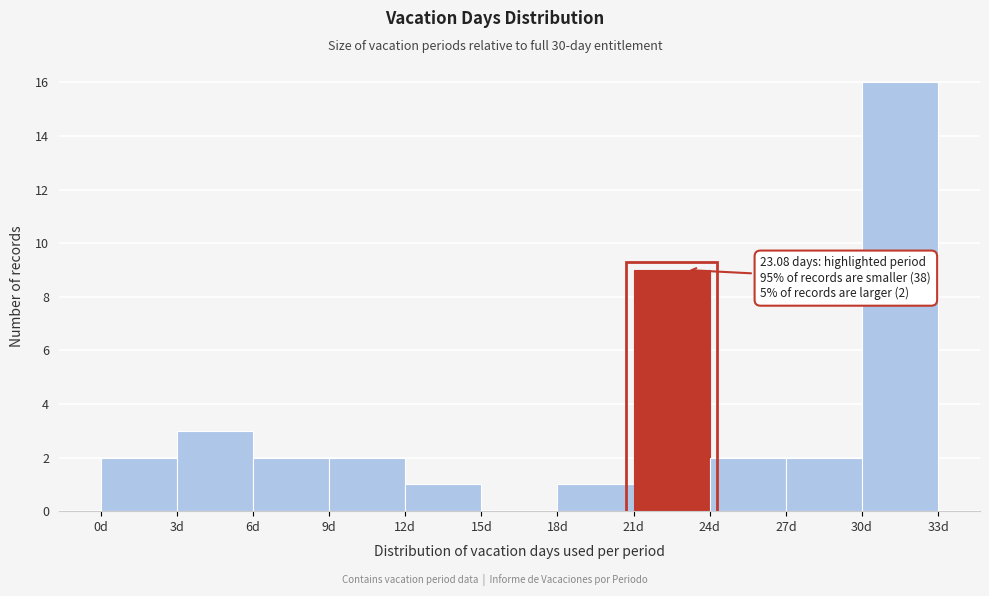

Over which range of the x-axis is the bar tallest?

30 to 33